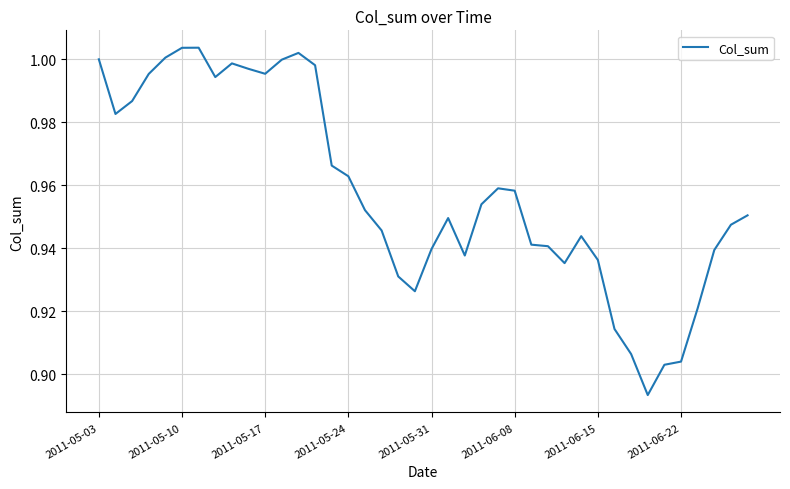

Is this an area chart (filled region under the line)?

No